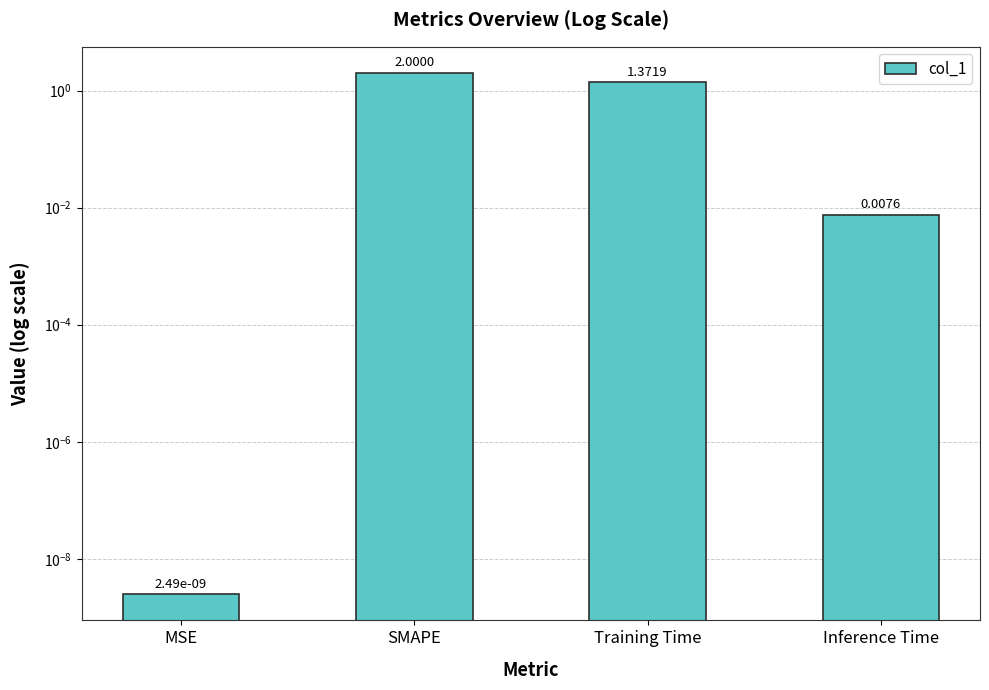

Reading left to right, transcribe all the data shown in this chart.

0.0	2.0	1.4	0.0